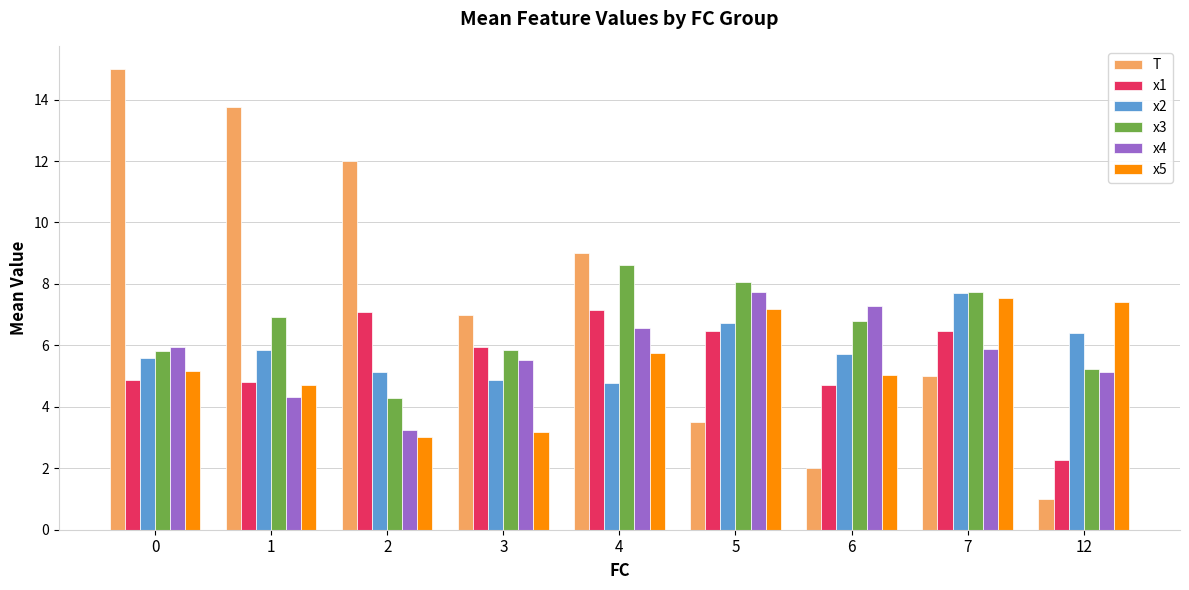

Between 1 and 5, which series saw the biggest shift?

T